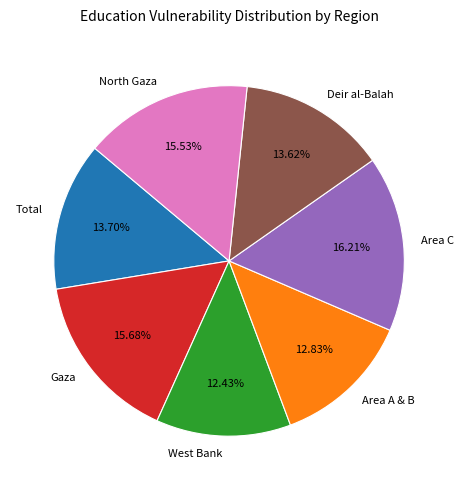

Count the number of slices in the pie.

7